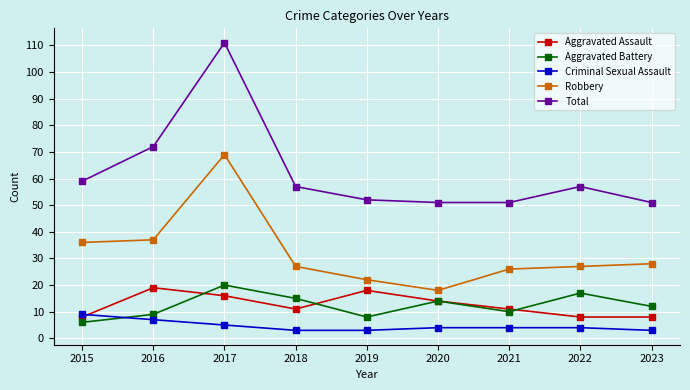

At which category is the sum across all series the highest?

2017